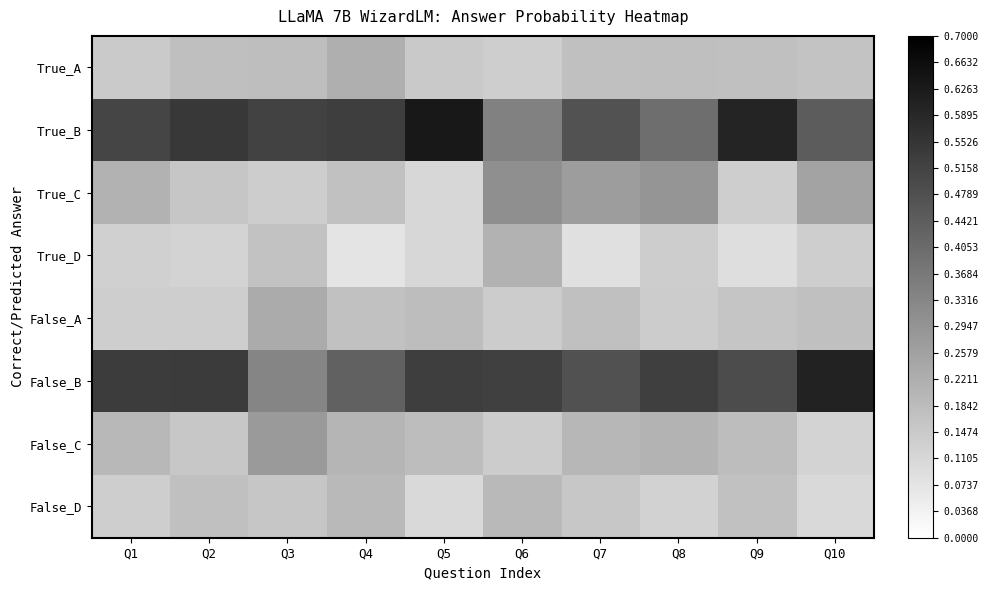

At which category is the sum across all series the highest?

Q1